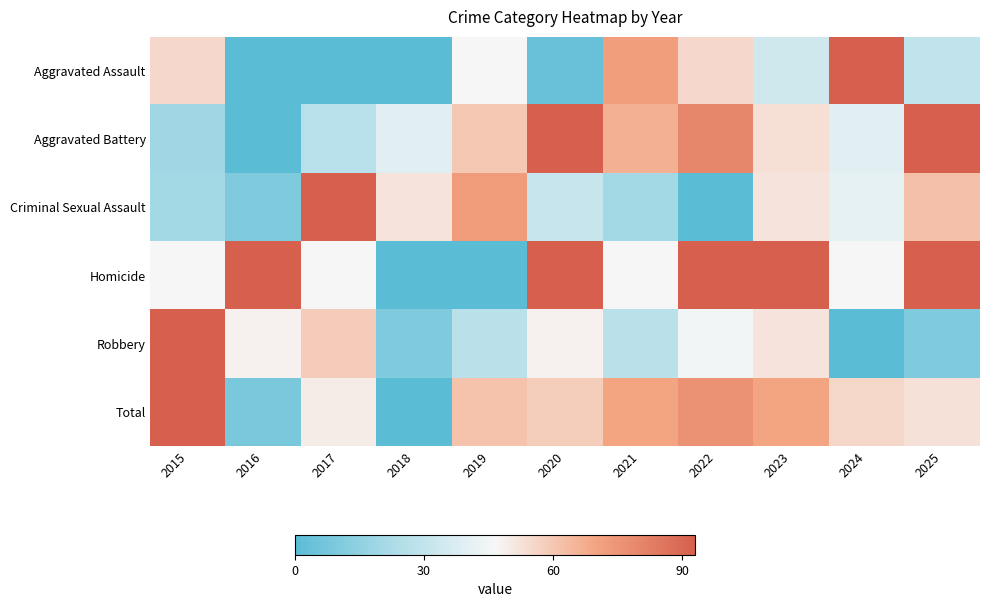

Rank the series by their maximum value, from lowest to highest.

Aggravated Assault, Aggravated Battery, Criminal Sexual Assault, Homicide, Robbery, Total